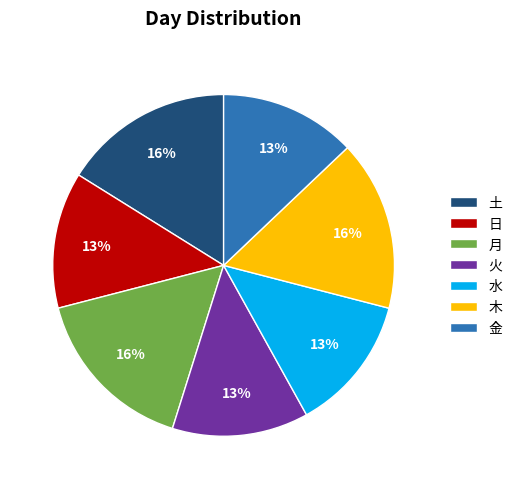

What is the ratio of the value at 水 to the value at 金?

1.0